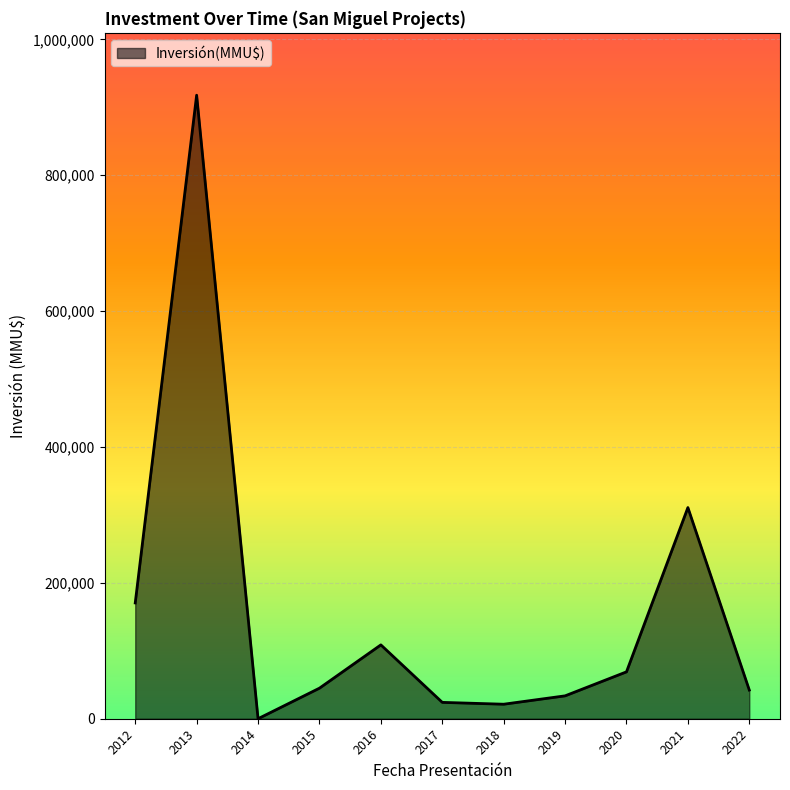

Is it true that the value at 2013 is 1350370?

False